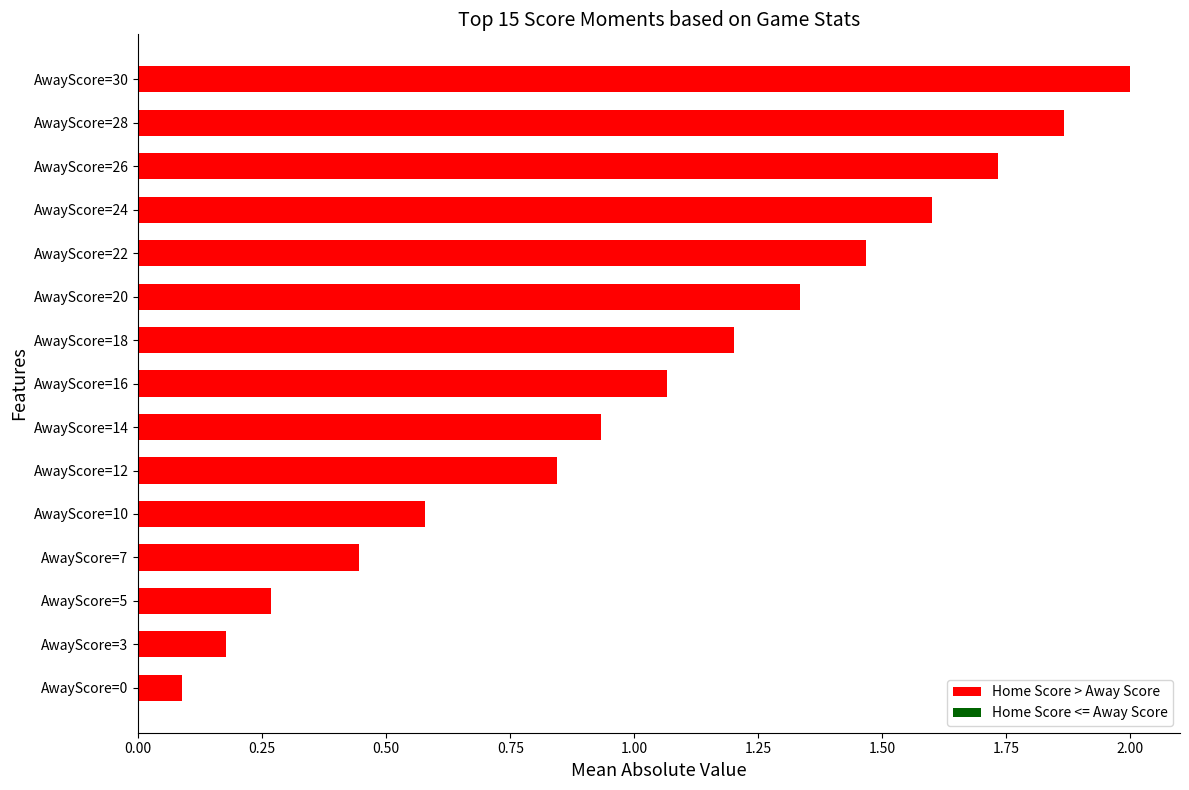

What is the approximate value at AwayScore=24?

1.6